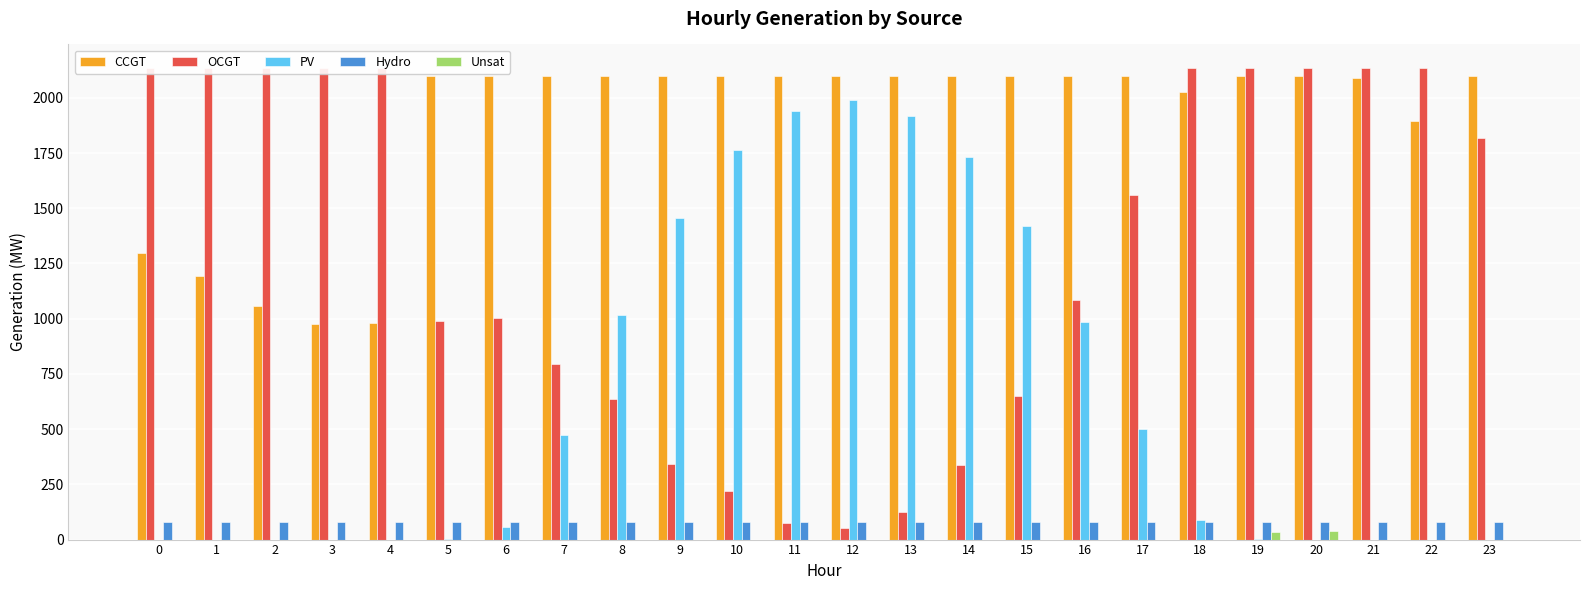

Rank the categories by Hydro value from highest to lowest.

0, 1, 2, 3, 4, 5, 6, 7, 8, 9, 10, 11, 12, 13, 14, 15, 16, 17, 18, 19, 20, 21, 22, 23